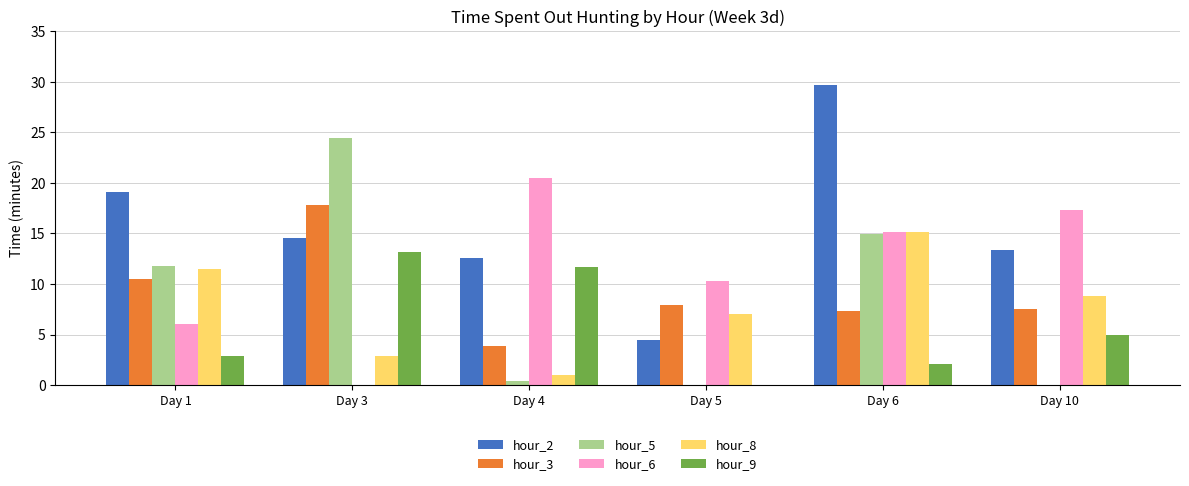

Which series changed the most between Day 3 and Day 10?

hour_5